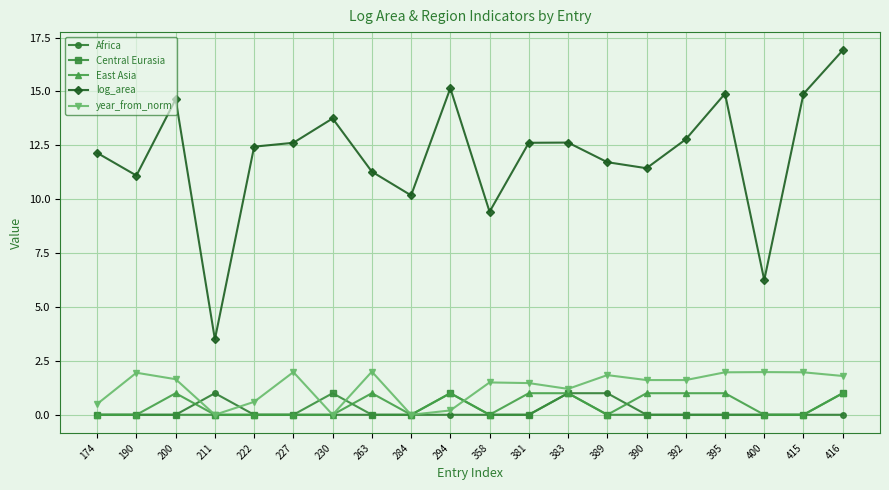

True or false: Central Eurasia has a value of 0.0 at 389.

True